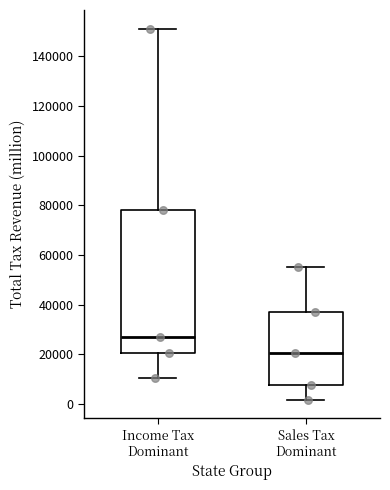

Comparing the boxes themselves (not the whiskers), which one is the tallest?

Income Tax Dominant